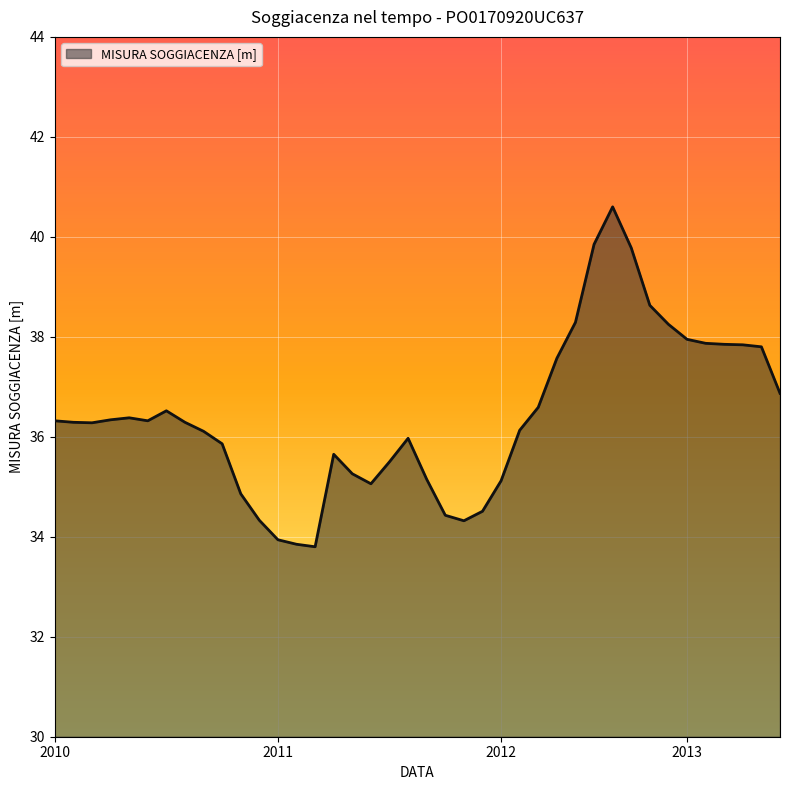

What is the difference between the second highest and second lowest values?

6.0